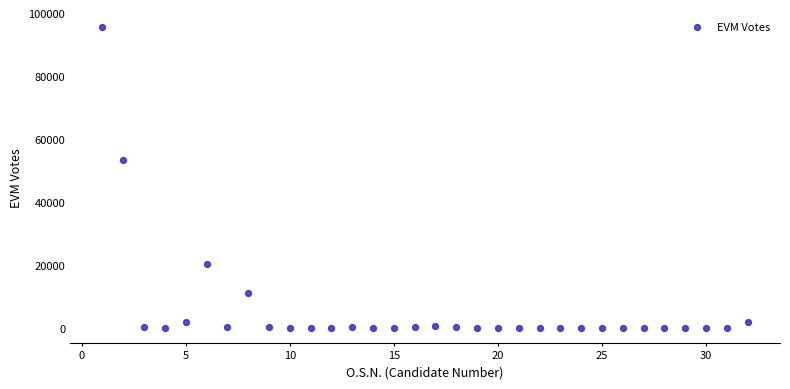

What is the range of X values (max minus min)?

31